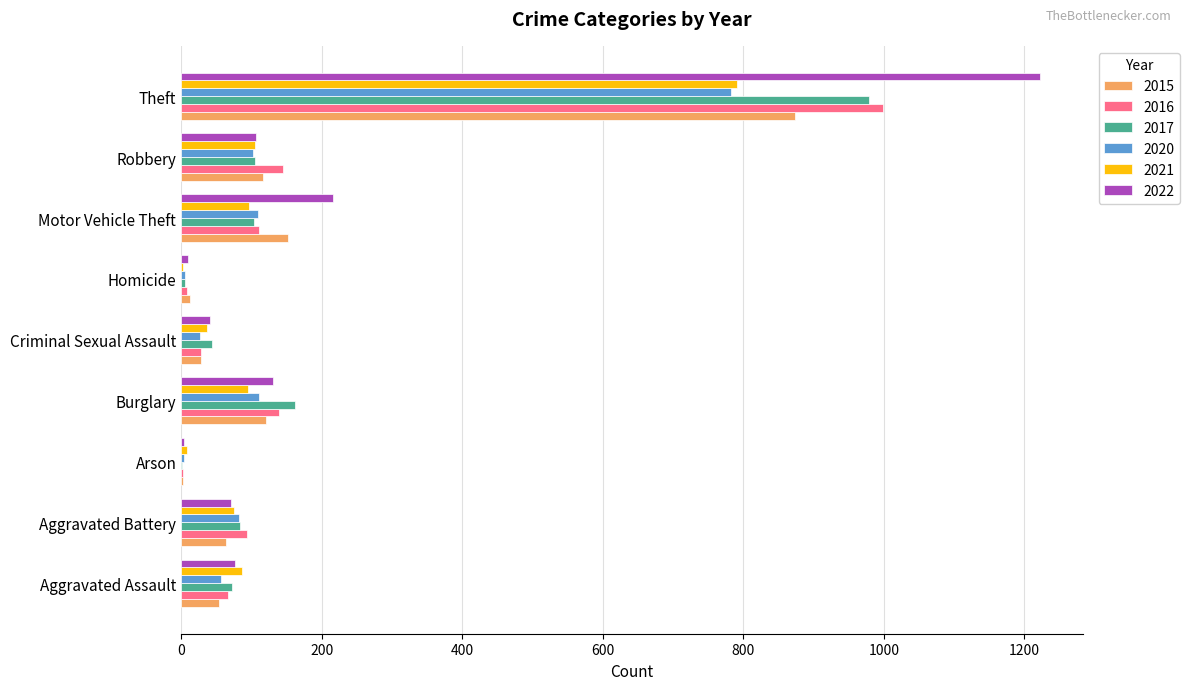

Is it true that 2016 equals 110 at Motor Vehicle Theft?

True